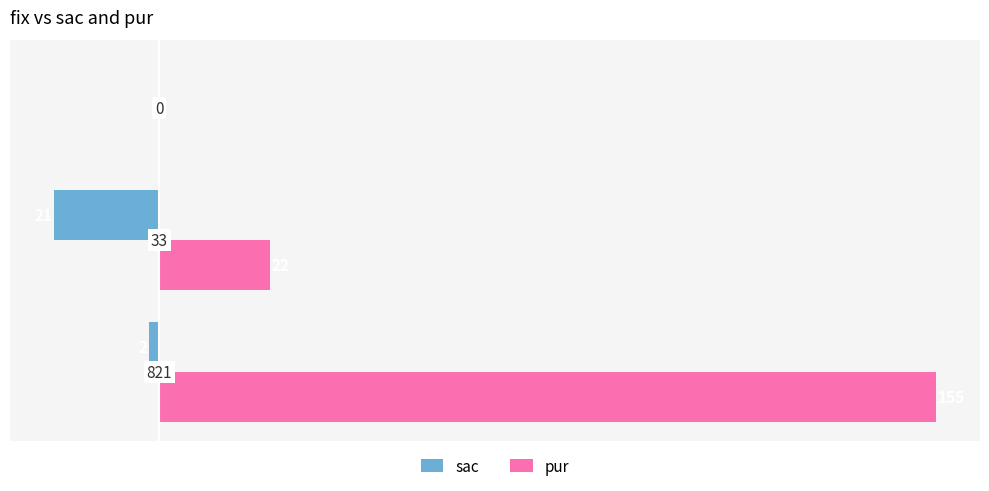

What is the sum of all pur values?

177